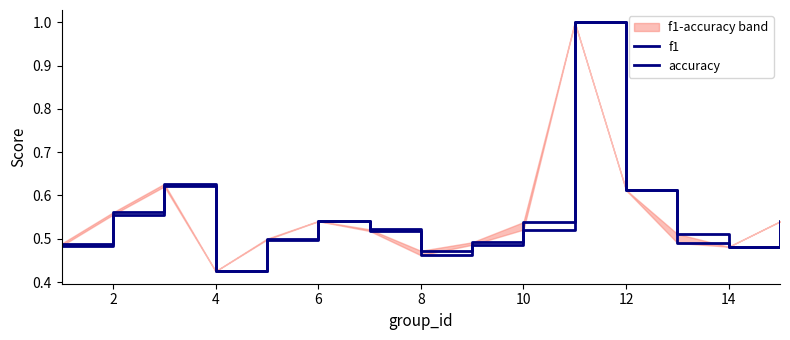

Which series has the widest spread of values?

f1